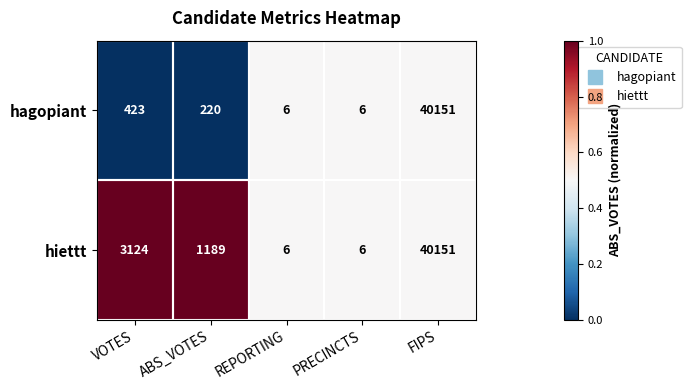

At ABS_VOTES, list the series in order from smallest to largest.

hagopiant, hiettt